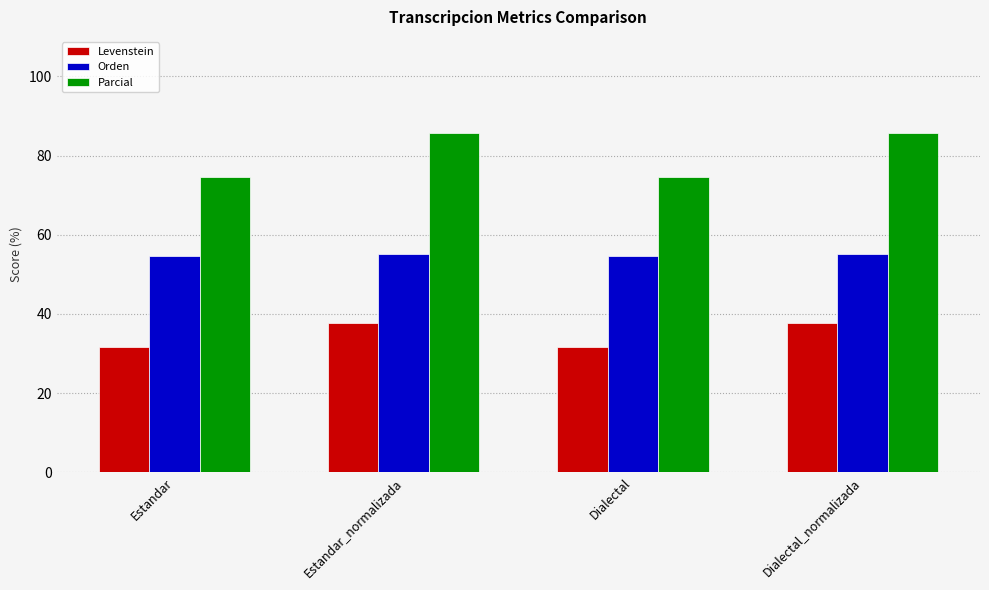

List the series in order of their overall mean, lowest first.

Levenstein, Orden, Parcial